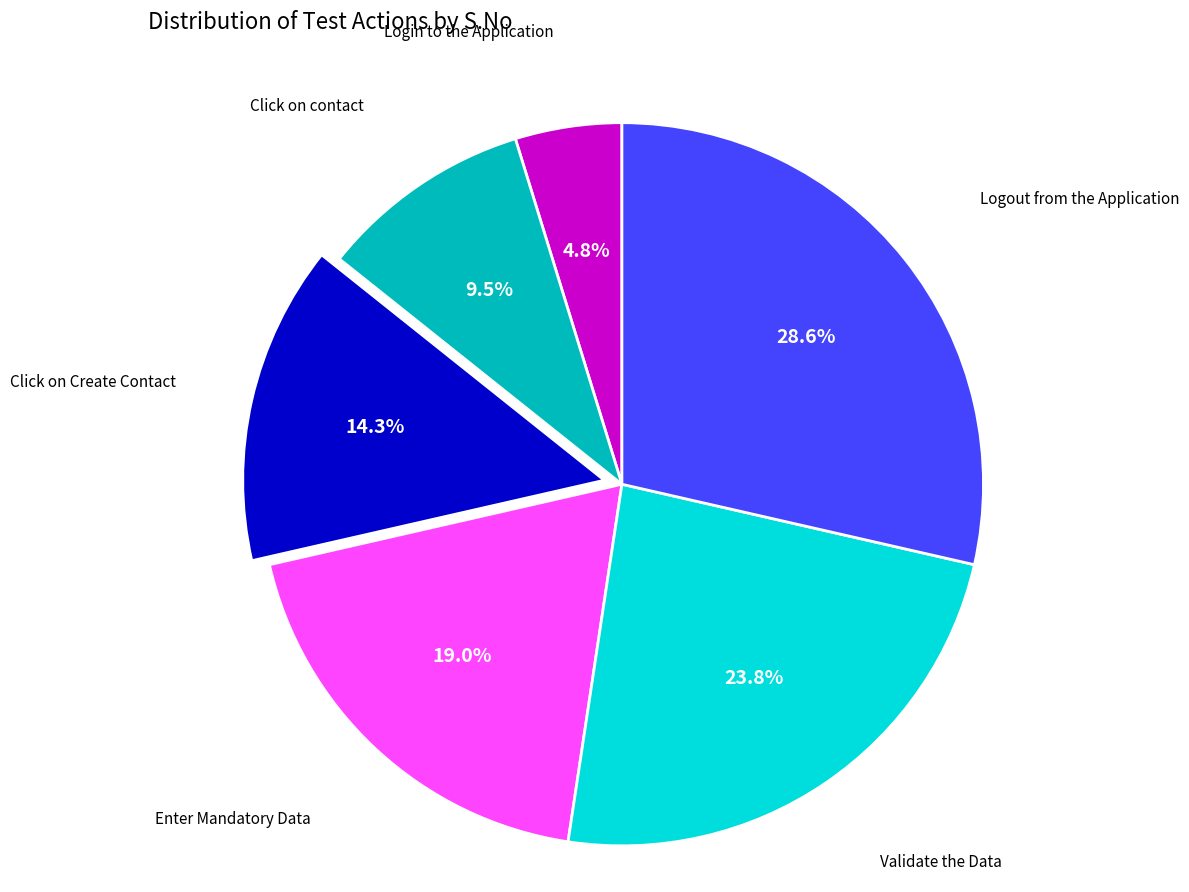

To the nearest percent, what is the difference between the largest and smallest slice percentages?

24%